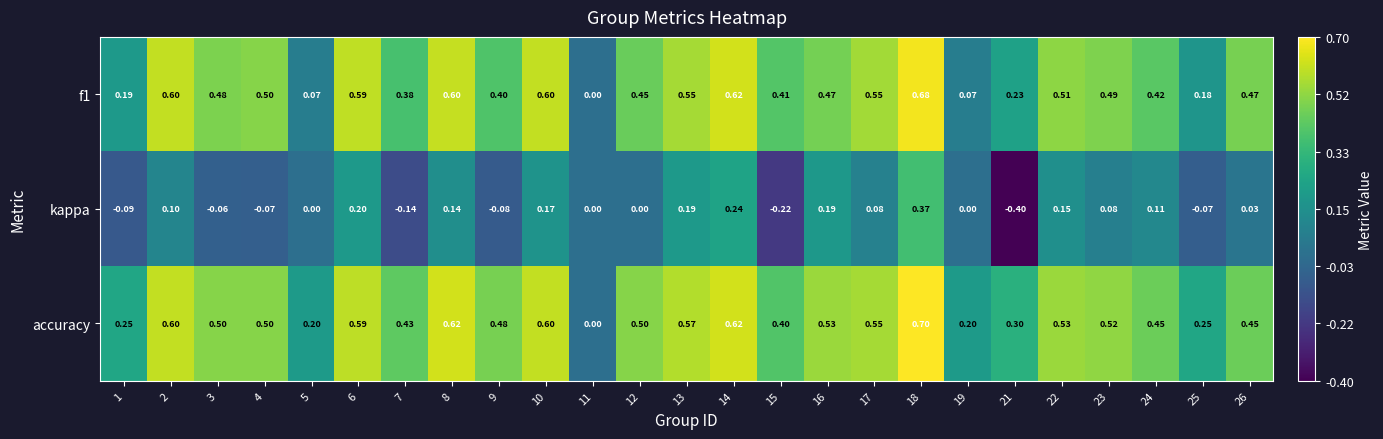

Rank the series by their maximum value, from highest to lowest.

accuracy, f1, kappa